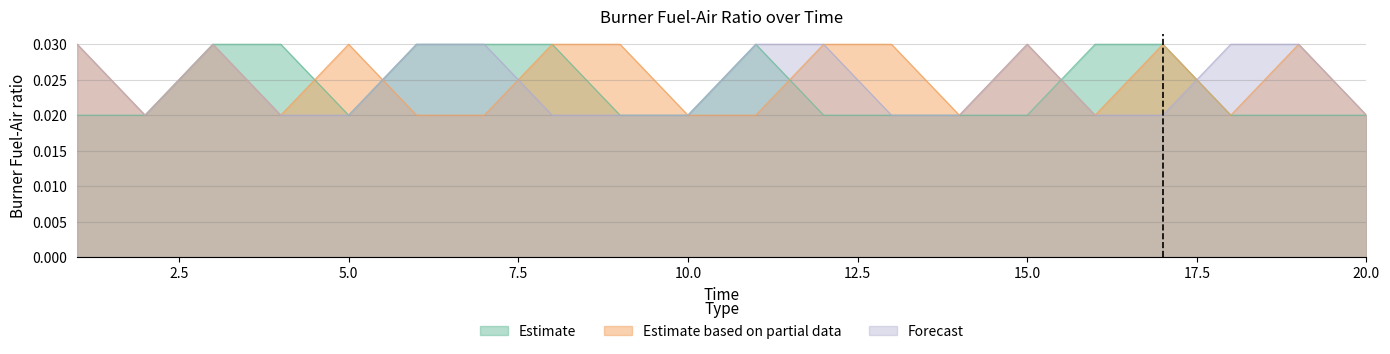

Is the value of Estimate at 8 greater than the value of Forecast at 13?

Yes